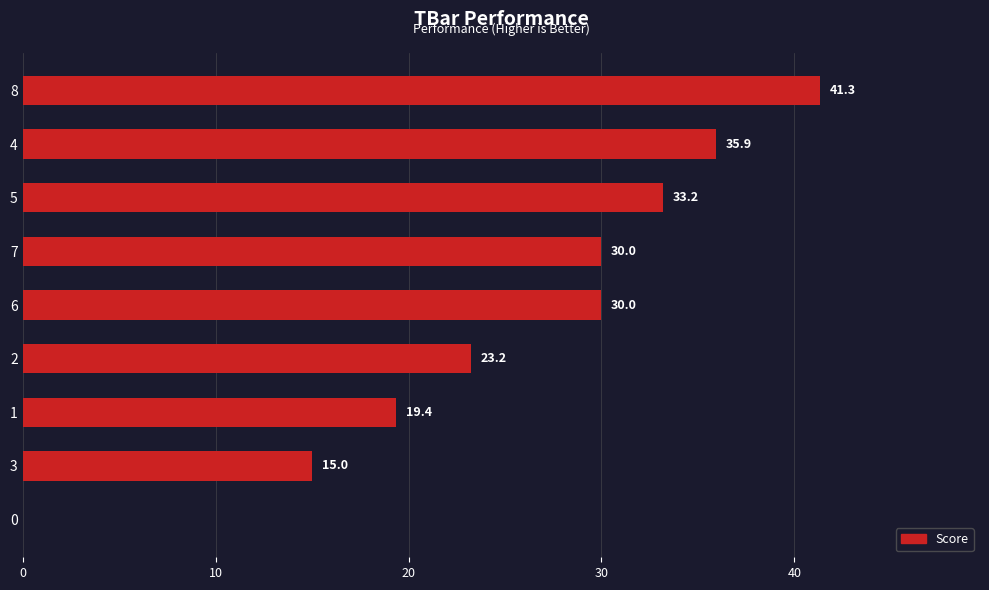

Read the value at 5.

33.2